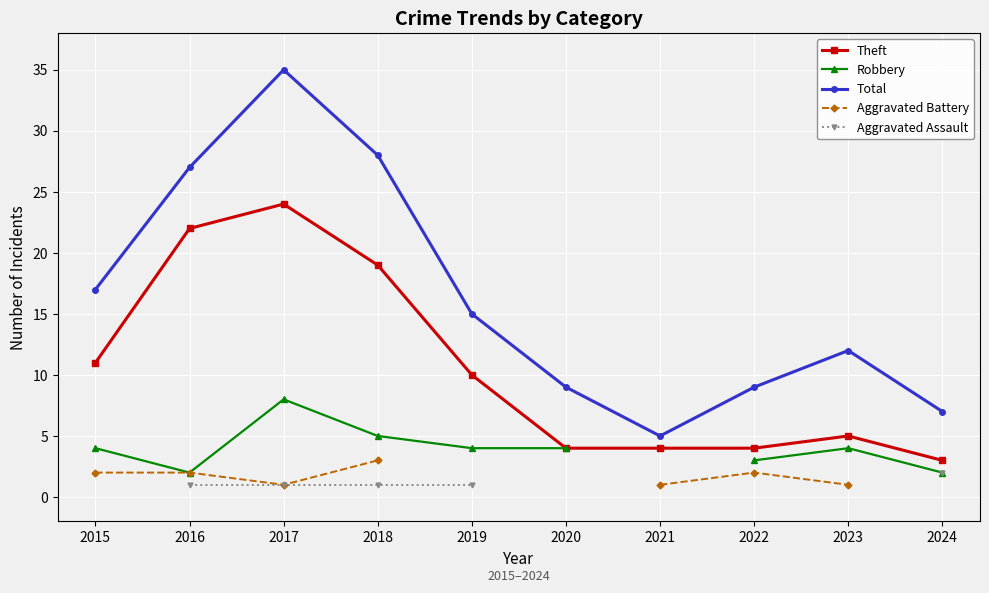

What is the difference between the maximum and minimum values in the Aggravated Battery series?

2.0